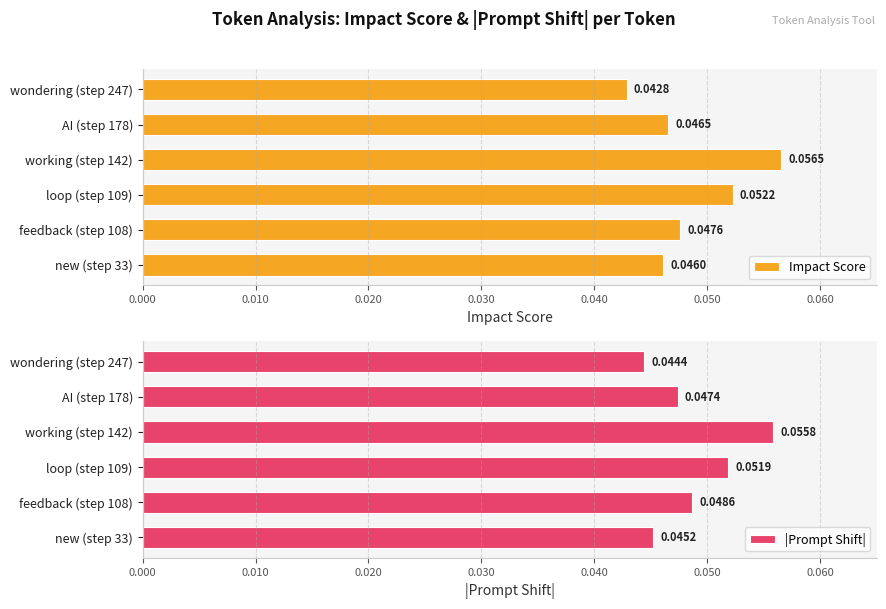

Does the chart contain any negative values?

No